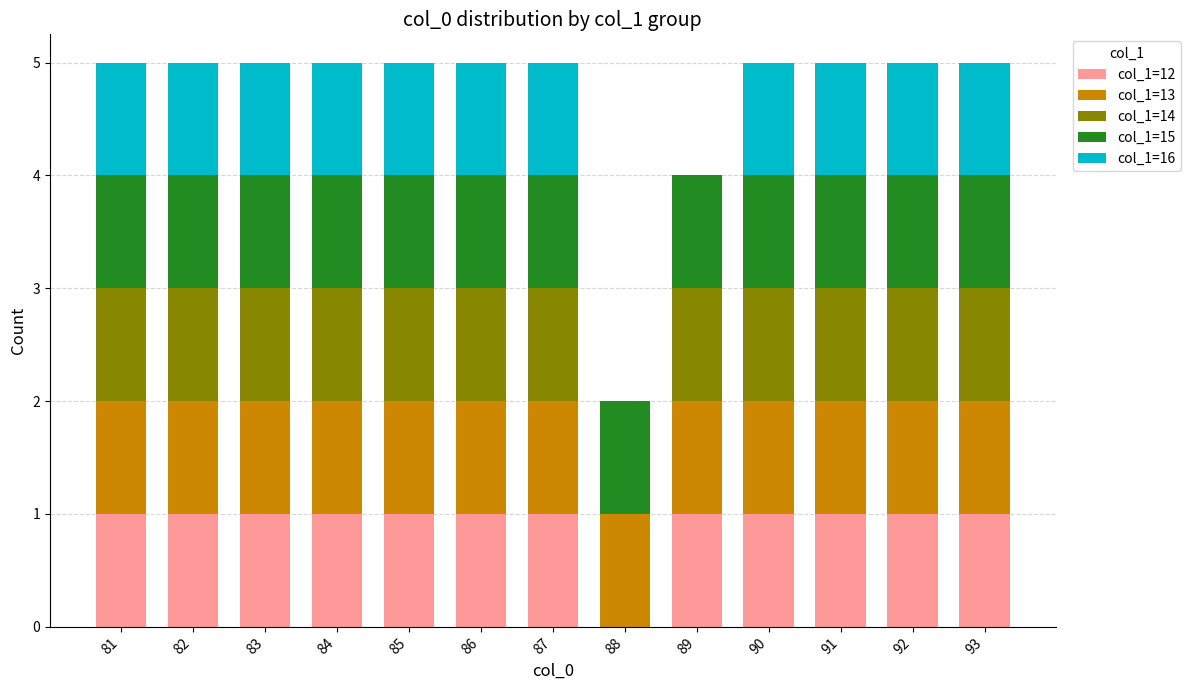

What is the maximum value for col_1=12?

1